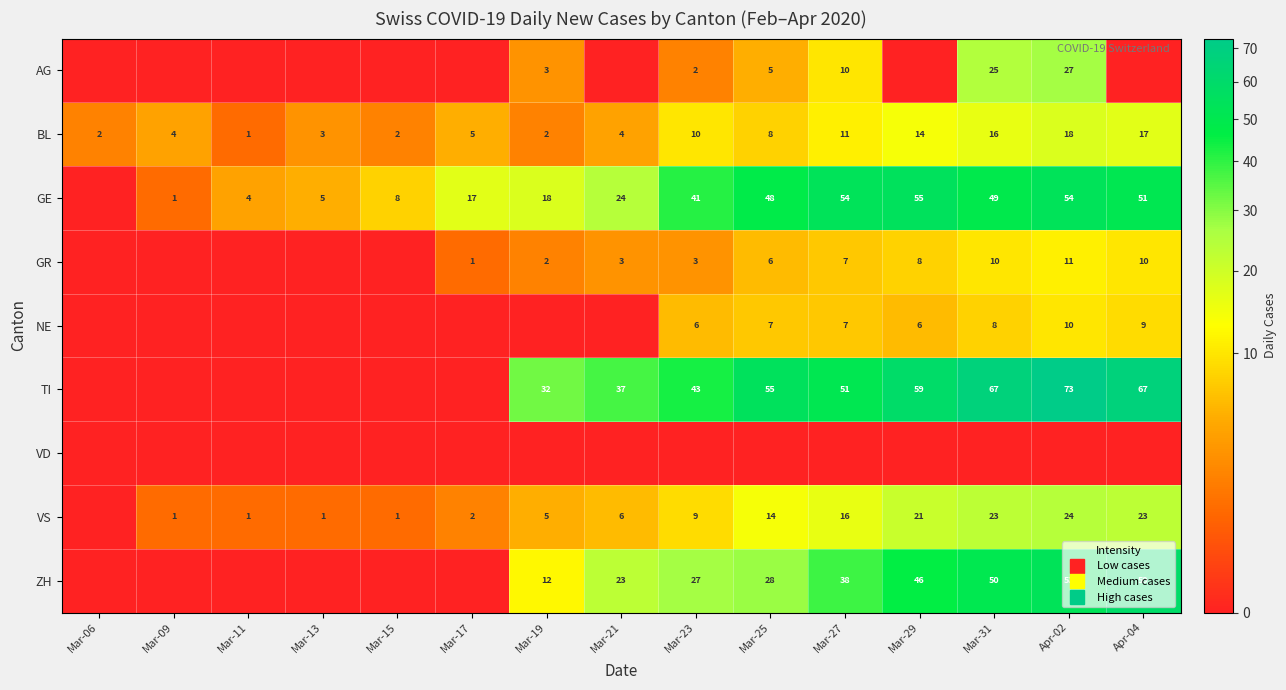

Is the value of NE at Mar-06 greater than the value of BL at Mar-17?

No